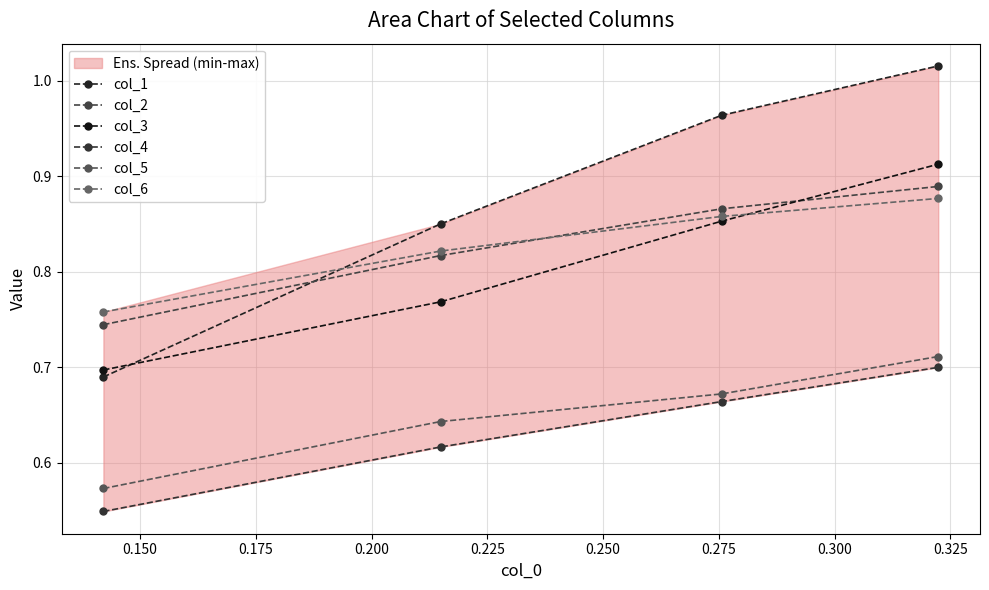

Is it true that col_5 equals 0.9 at 0.125?

False